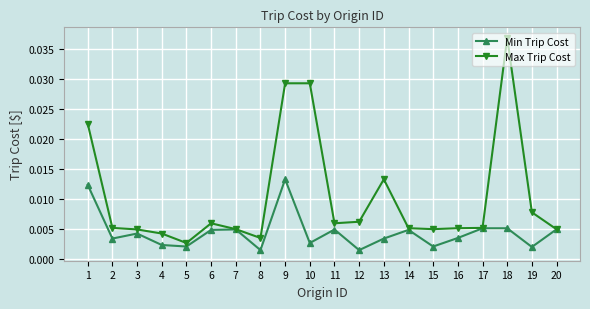

How many Min Trip Cost values are between 0 and 1?

20